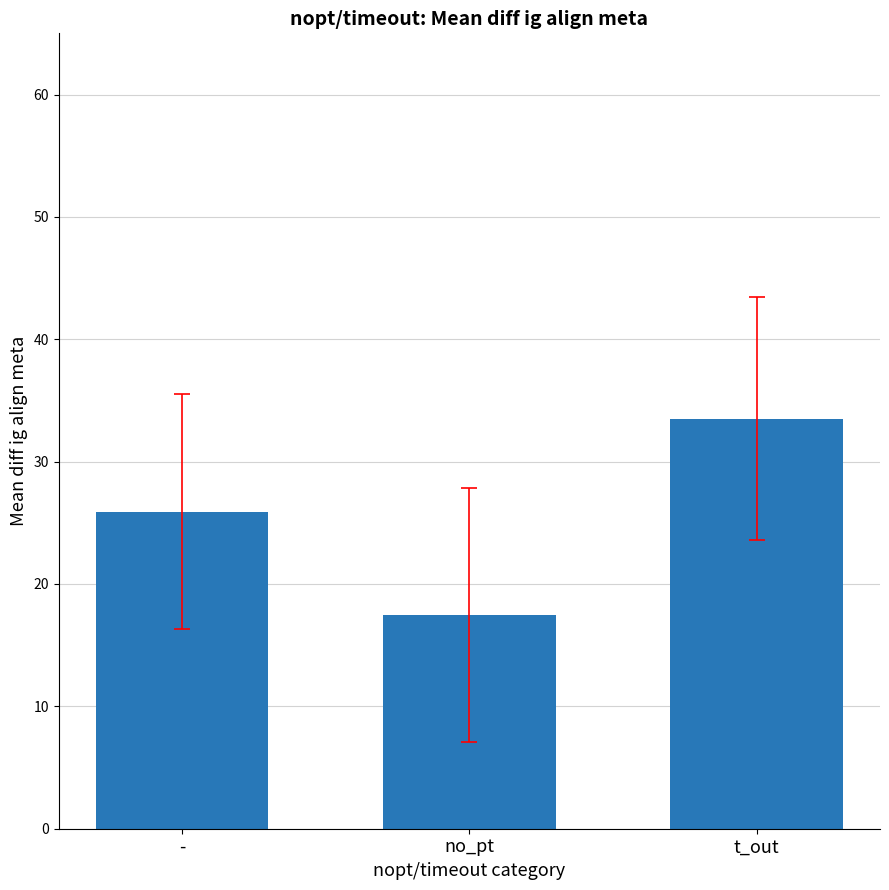

What value does the data have at -?

25.9